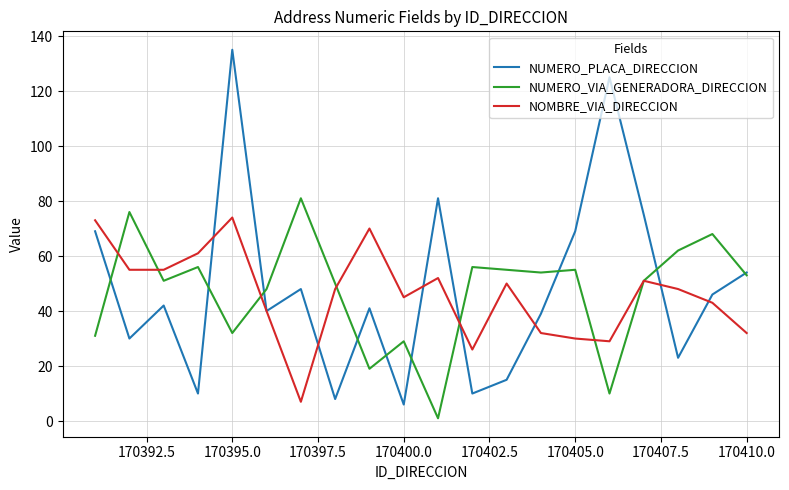

What is the maximum value for NOMBRE_VIA_DIRECCION?

74